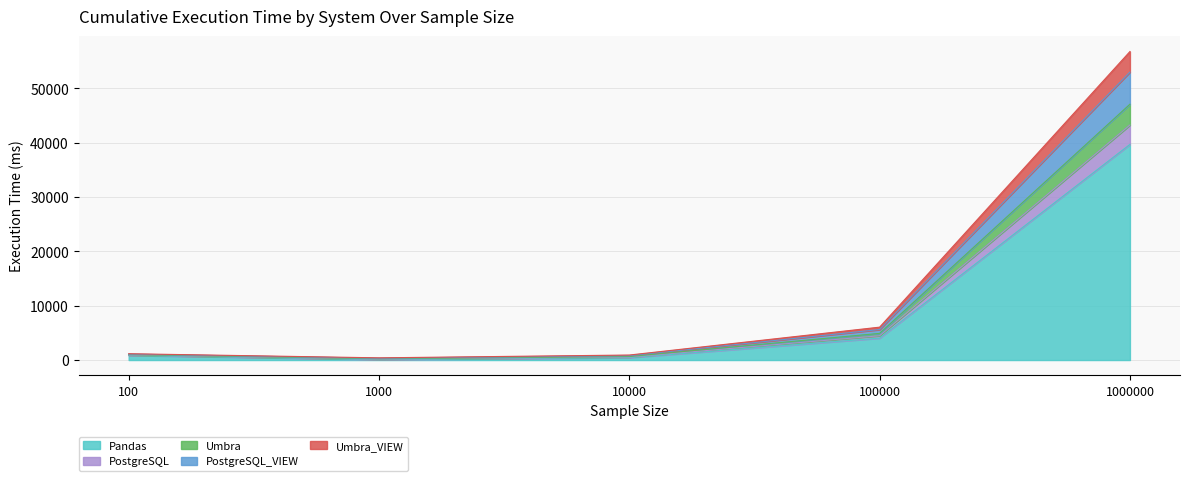

Does the chart have visible grid lines?

Yes